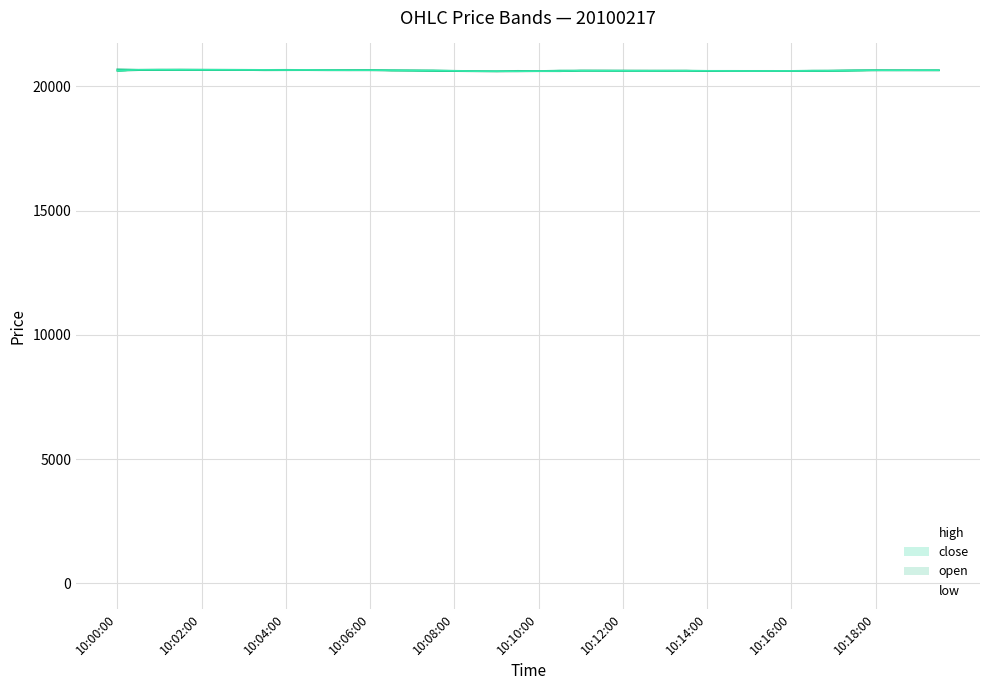

True or false: open has more than 1 interior local peaks.

True